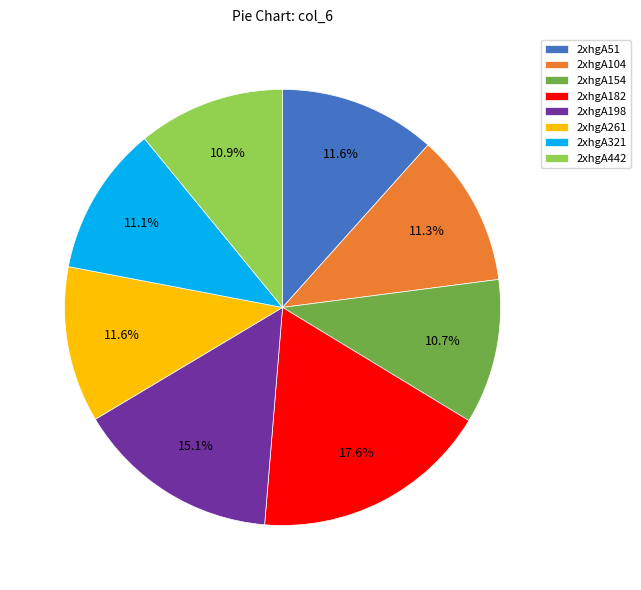

To the nearest percent, what is the combined percentage of 2xhgA182 and 2xhgA442?

29%